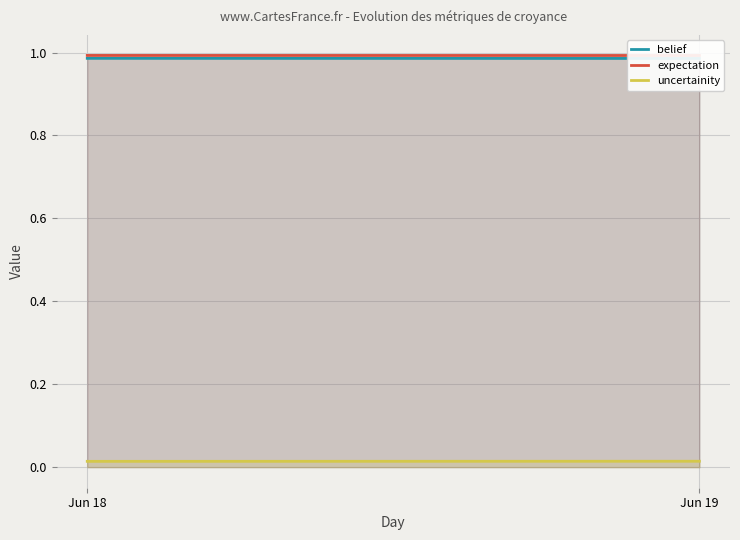

Is it true that expectation equals 1.8 at Jun 19?

False